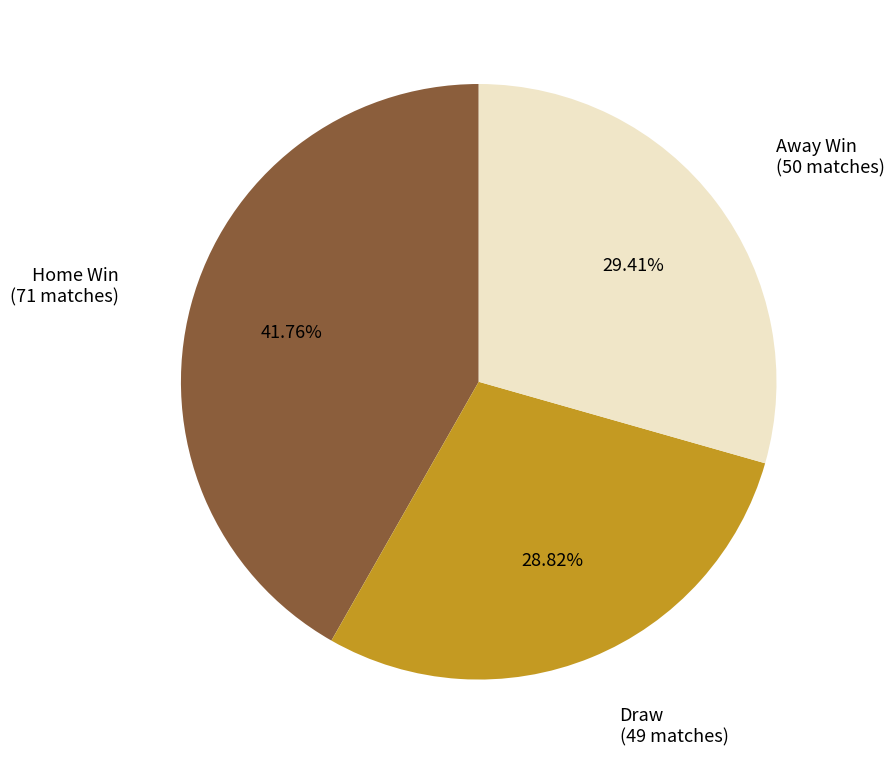

Is there a majority slice in this chart?

No